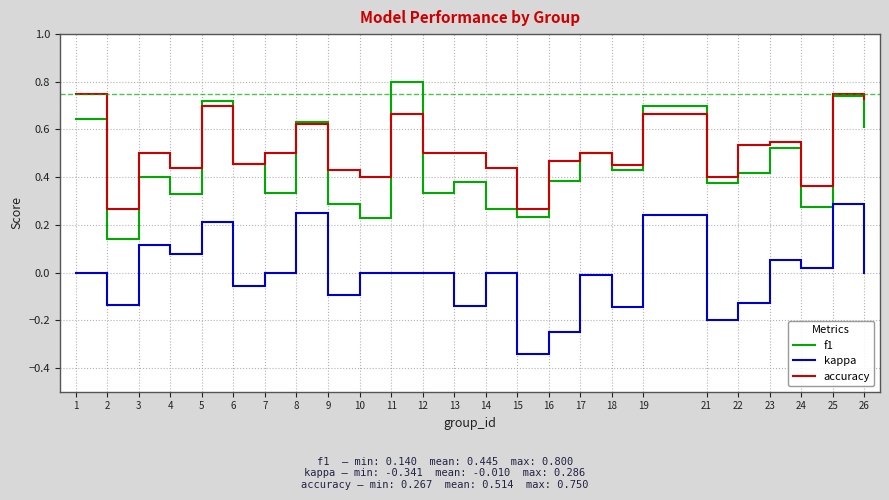

How many categories are shown in the chart?

25